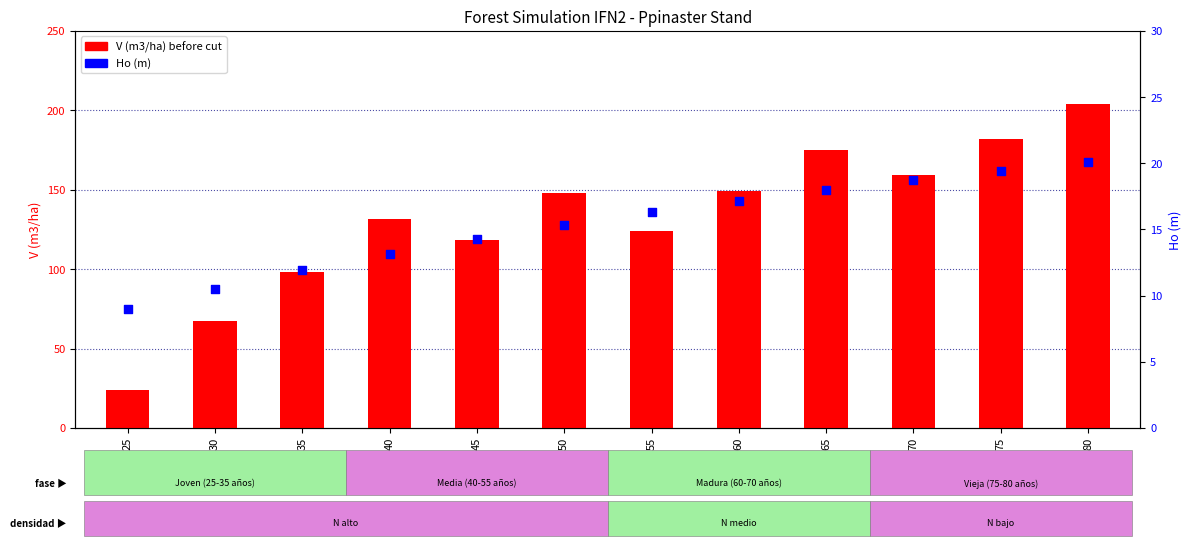

Which series has the widest spread of Y values?

V (m3/ha) before cut